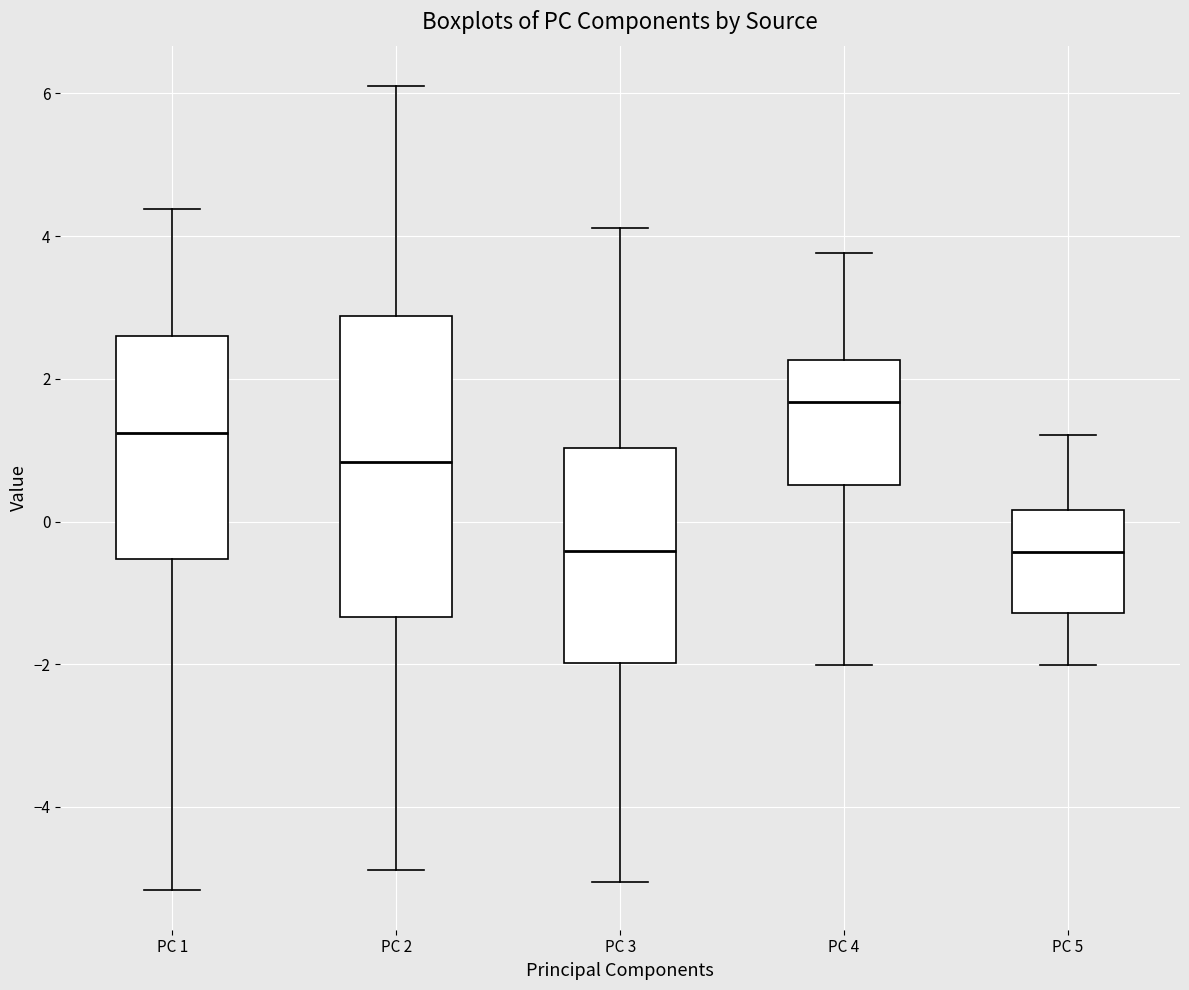

Reading left to right, read every box against the y-axis: the position of its median line, the range the box covers, and the ends of its whiskers. The values are not printed on the chart, so give them approximately, as read against the axis.

PC 1: median 1.2, box -0.6 to 2.6, whiskers -5.2 to 4.4
PC 2: median 0.8, box -1.4 to 2.8, whiskers -4.8 to 6.2
PC 3: median -0.4, box -2.0 to 1.0, whiskers -5.0 to 4.2
PC 4: median 1.6, box 0.6 to 2.2, whiskers -2.0 to 3.8
PC 5: median -0.4, box -1.2 to 0.2, whiskers -2.0 to 1.2